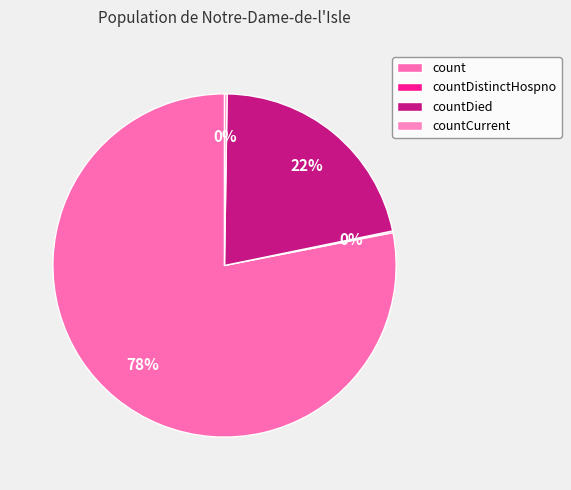

To the nearest percent, what is the average slice percentage?

25%